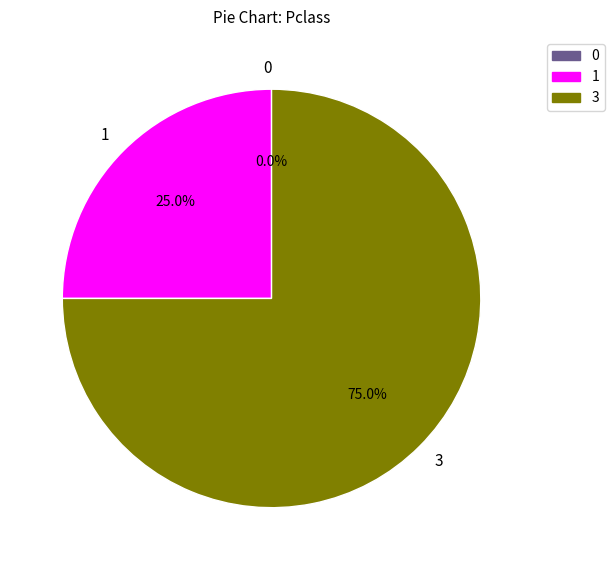

To the nearest percent, what is the difference between the largest and smallest slice percentages?

75%